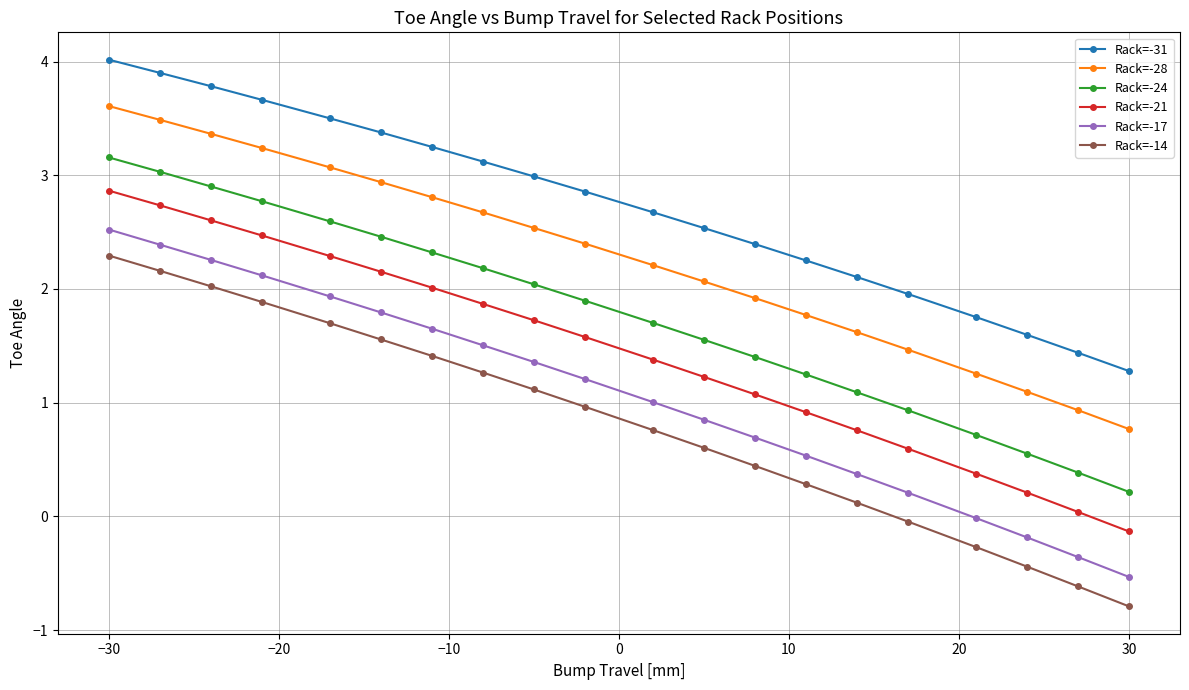

True or false: Rack=-31 has more than 0 points higher than both neighbors.

False